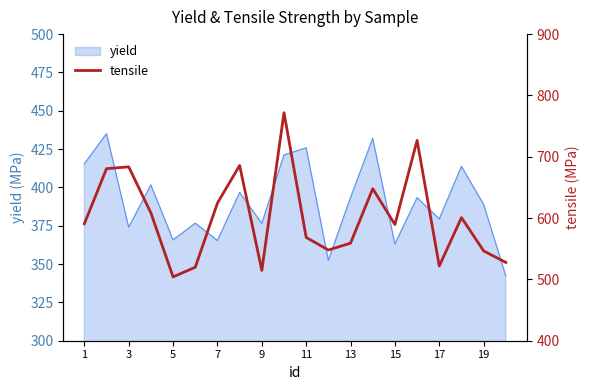

The yield series shows 363.1 at 15. True or false?

True